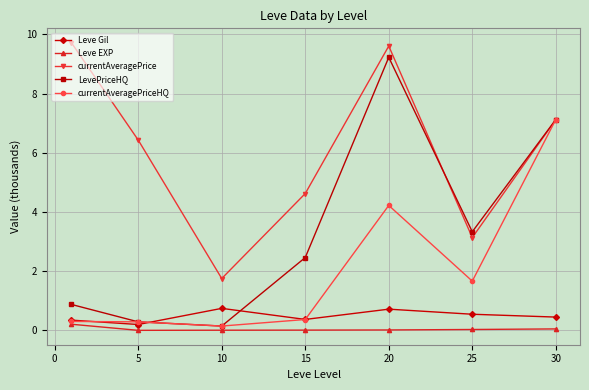

Which series has the largest total across all categories?

currentAveragePrice